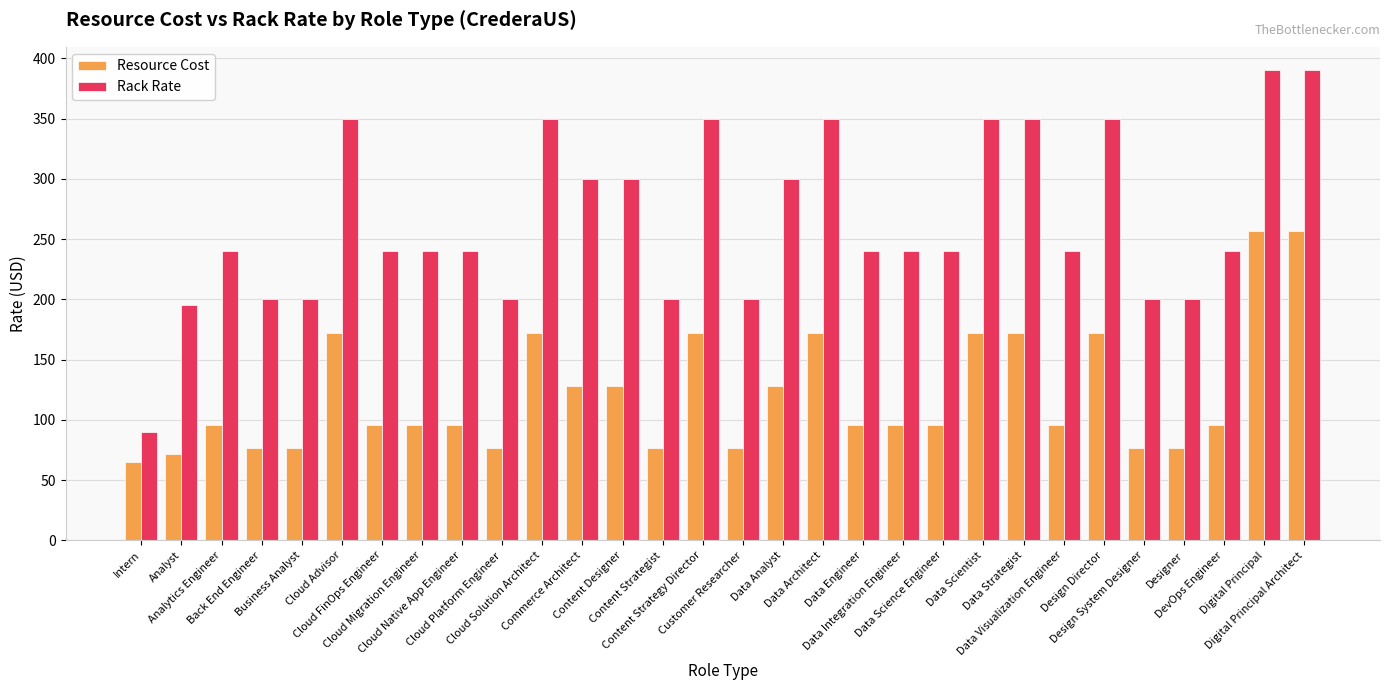

What is the minimum value for Rack Rate?

90